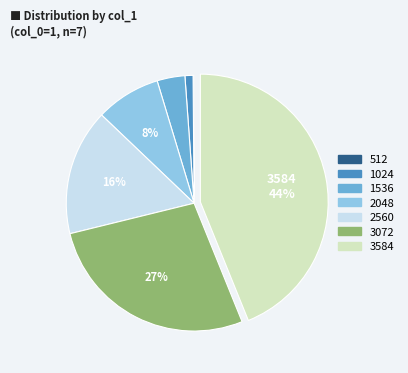

True or false: 1536 accounts for 4% of the total.

True